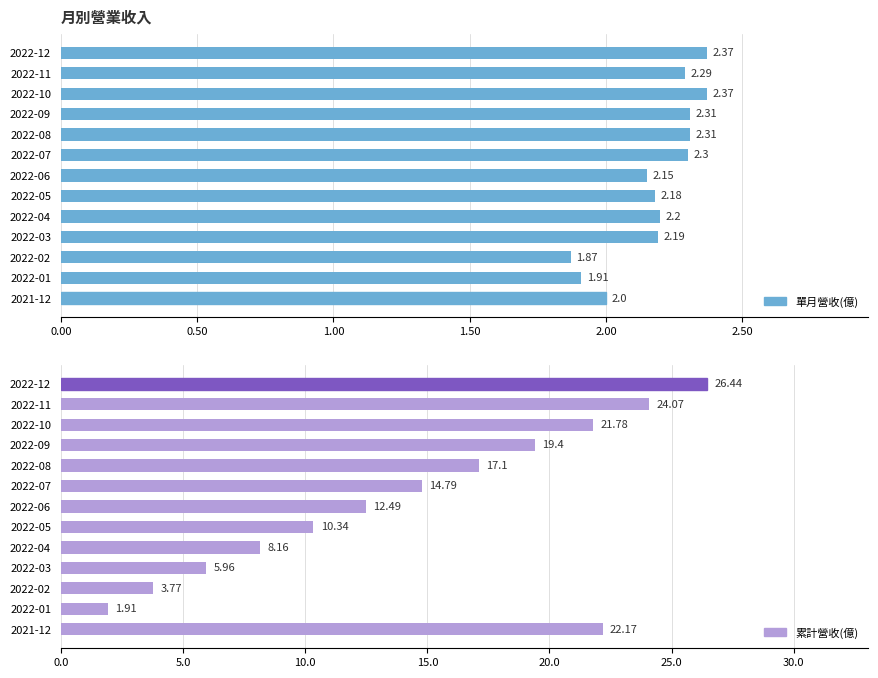

Rank the series by their average value, from lowest to highest.

單月營收(億), 累計營收(億)